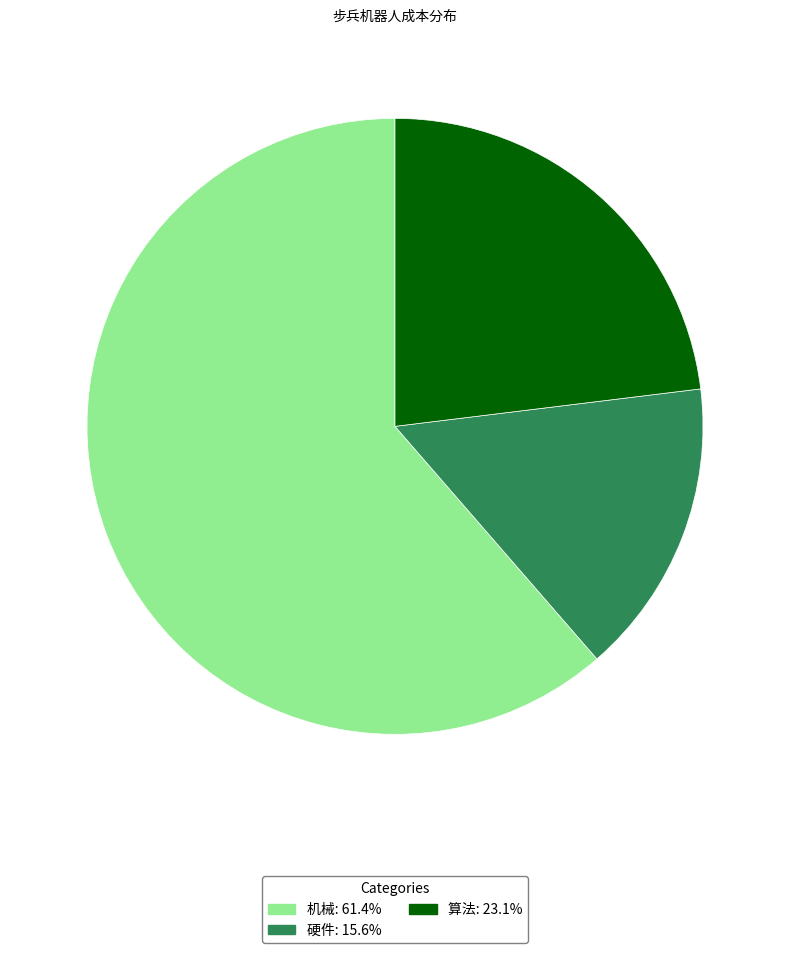

The 硬件 slice represents 16% of the pie. True or false?

True